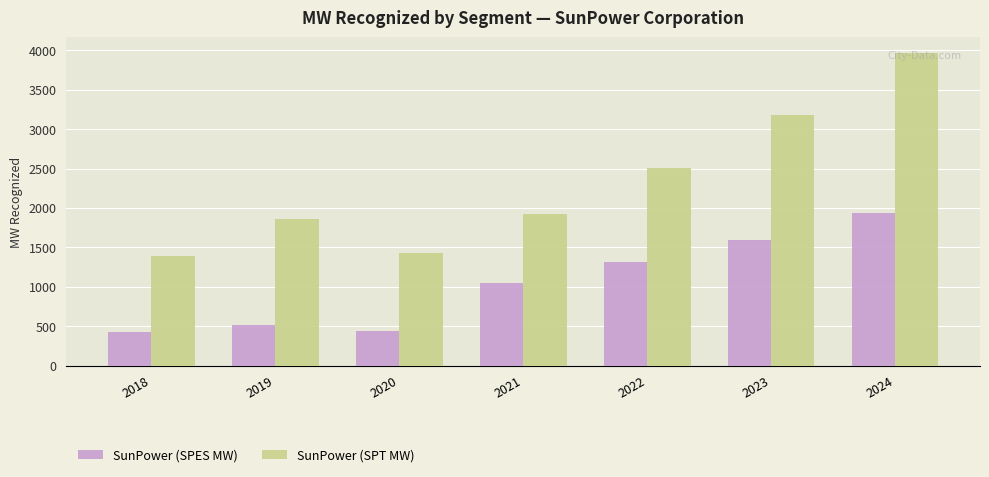

List the series in order of their peak value, lowest first.

SunPower (SPES MW), SunPower (SPT MW)